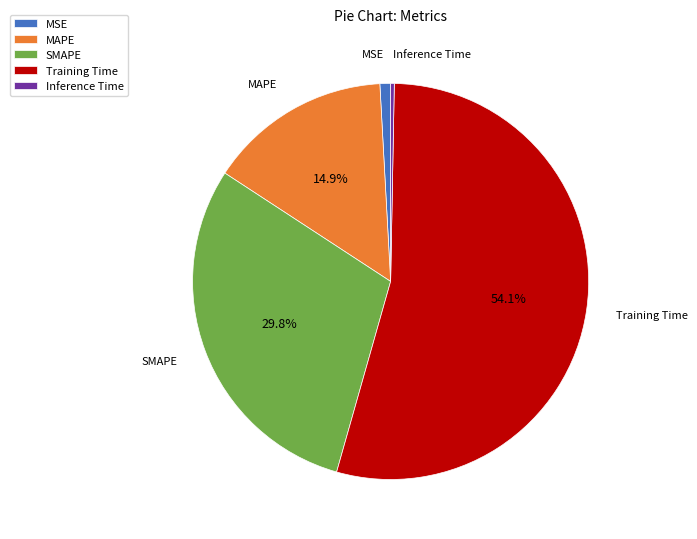

Count the number of slices in the pie.

5